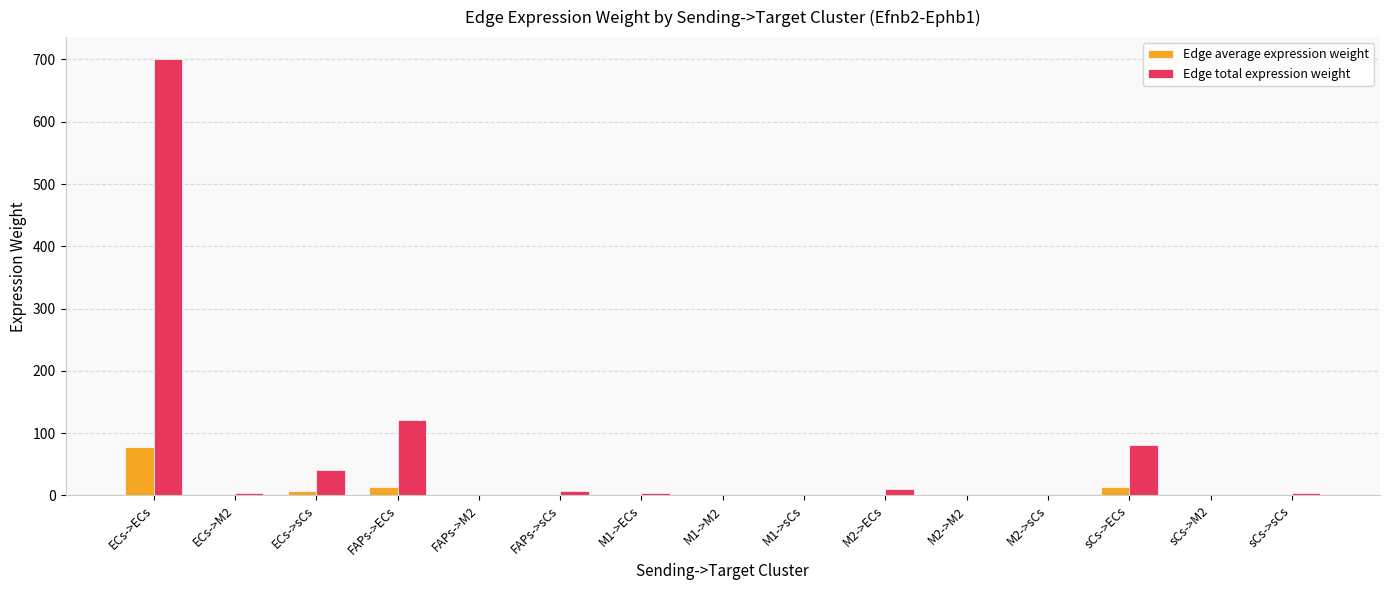

Which category has the highest value in the Edge total expression weight series?

ECs->ECs